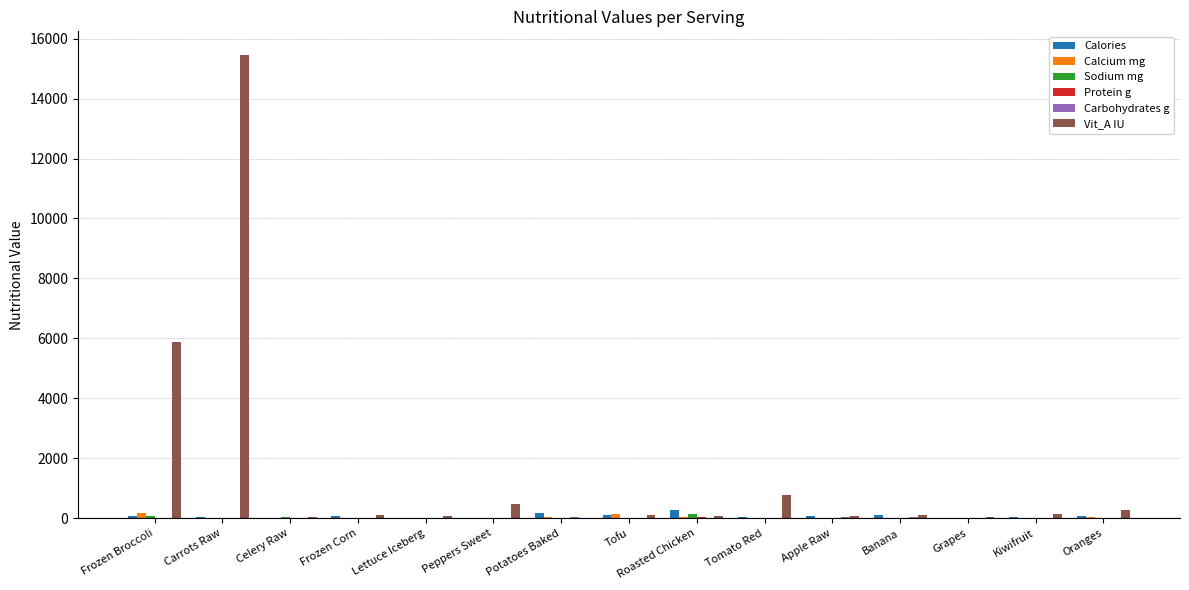

At which category is the sum across all series the highest?

Carrots Raw